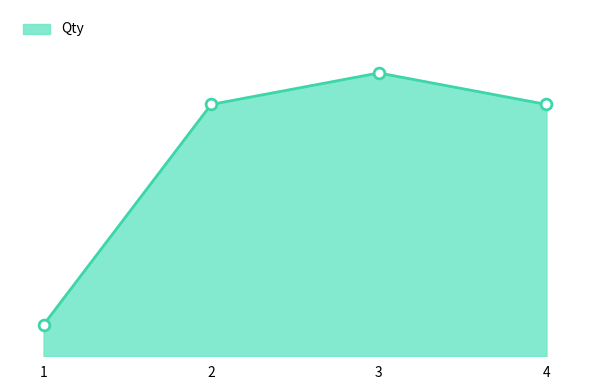

Is this an area chart (filled region under the line)?

Yes